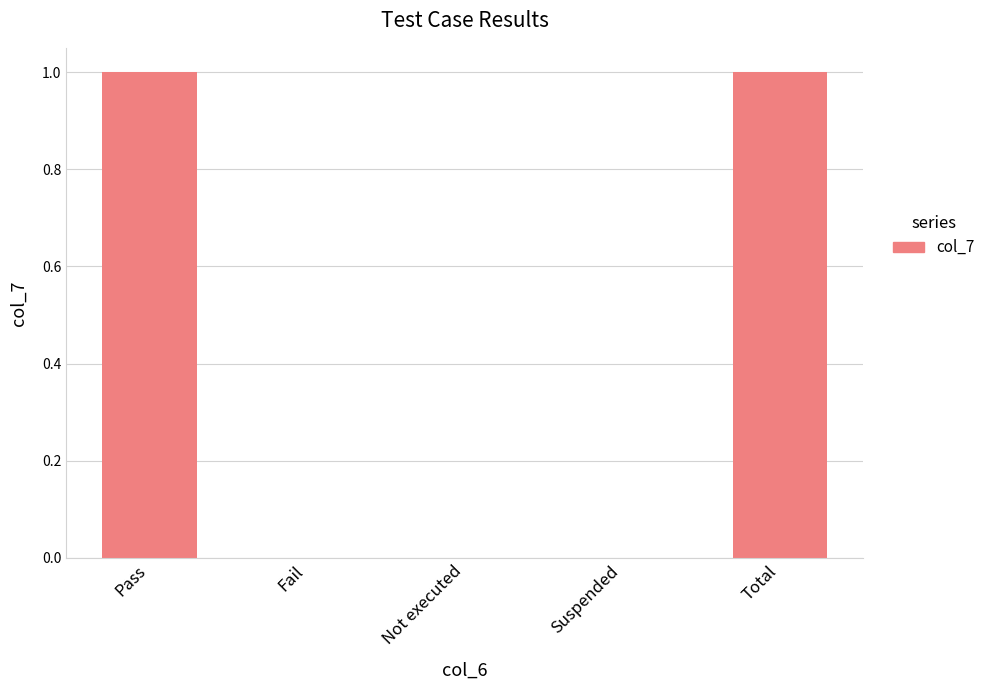

Count the values in the range 0 to 1.

5